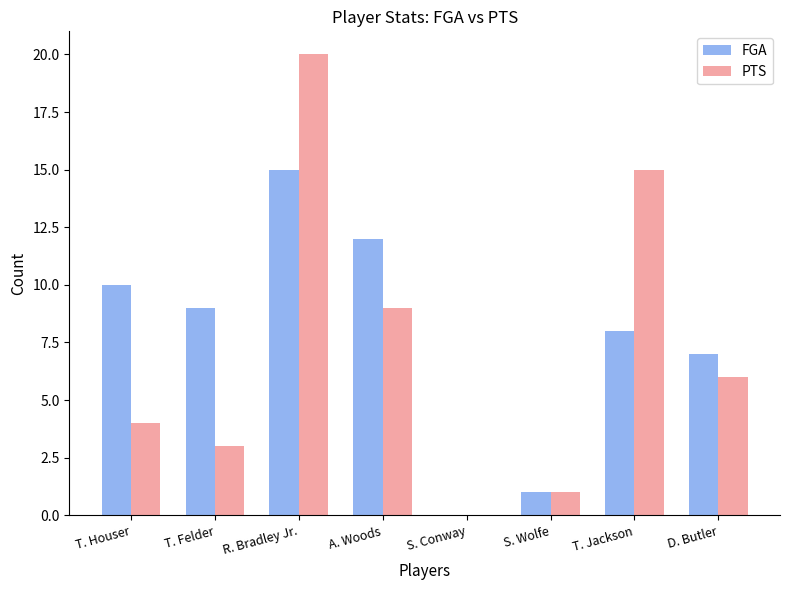

At which category is the sum across all series the highest?

R. Bradley Jr.